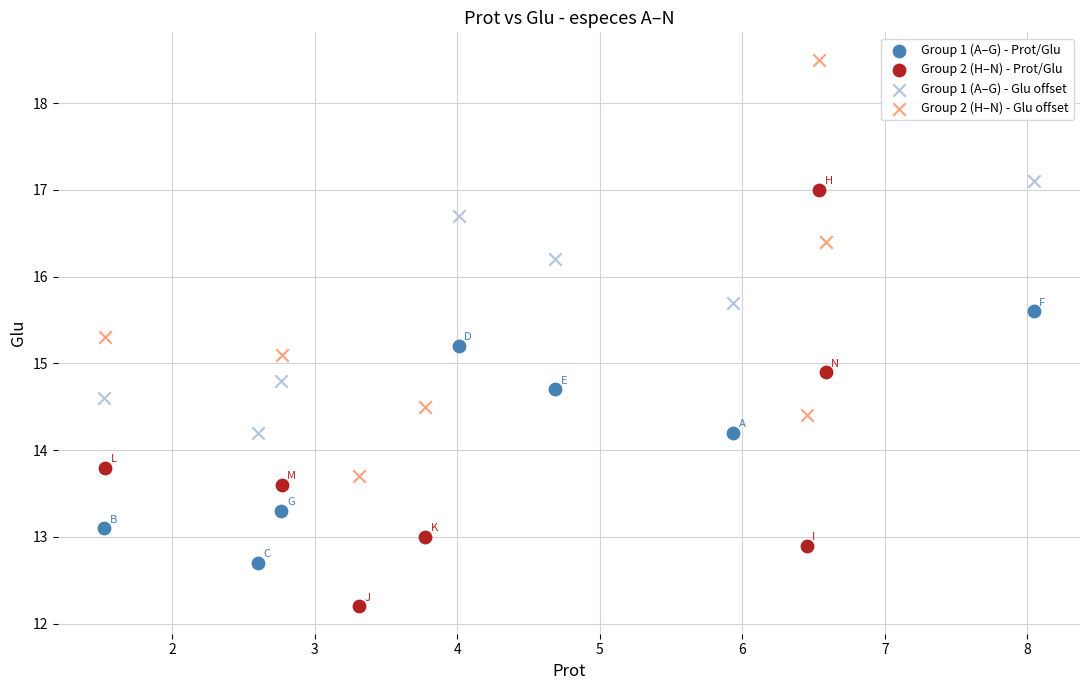

Which series reaches the maximum Y coordinate?

Group 2 (H–N) - Glu offset